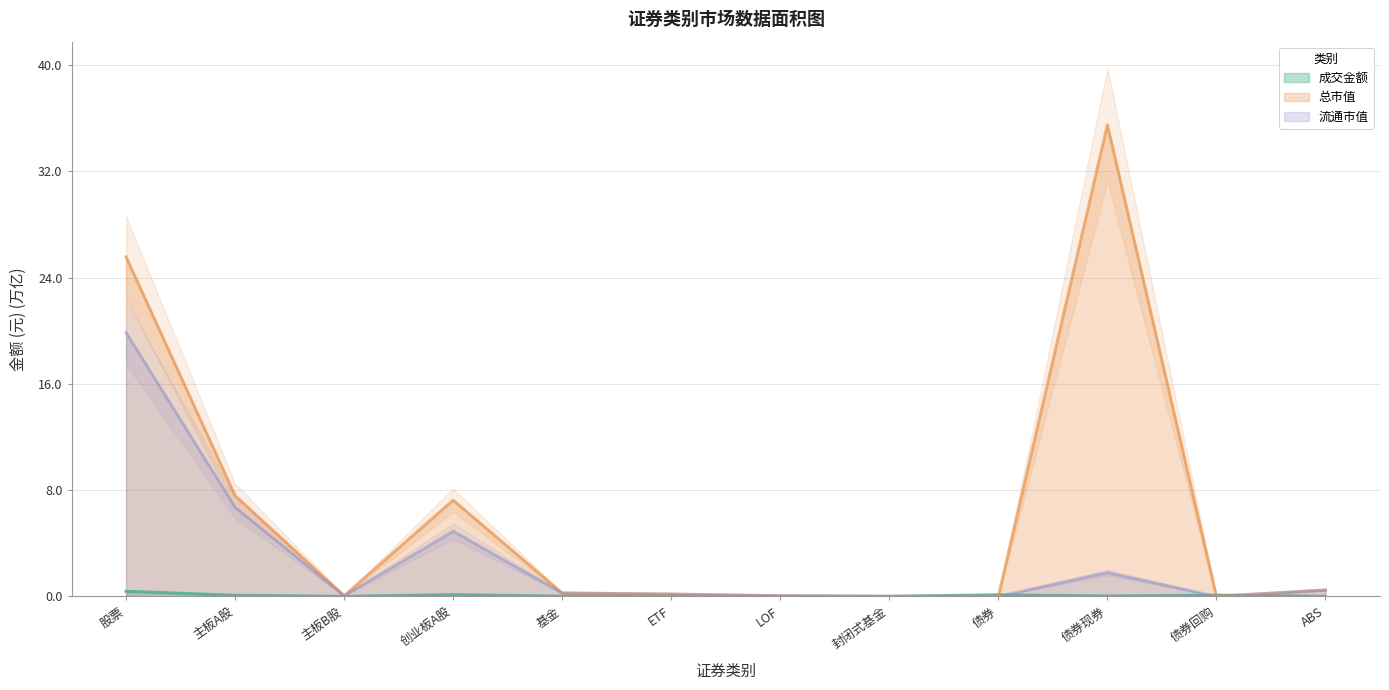

Reading left to right, transcribe all the data shown in this chart.

成交金额: 股票=0.4	主板A股=0.1	主板B股=0.0	创业板A股=0.1	基金=0.0	ETF=0.0	LOF=0.0	封闭式基金=0.0	债券=0.1	债券现券=0.0	债券回购=0.1	ABS=0.0
总市值: 股票=25.6	主板A股=7.6	主板B股=0.0	创业板A股=7.2	基金=0.3	ETF=0.2	LOF=0.0	封闭式基金=0.0	债券=0.0	债券现券=35.5	债券回购=0.0	ABS=0.5
流通市值: 股票=19.9	主板A股=6.7	主板B股=0.0	创业板A股=4.9	基金=0.3	ETF=0.2	LOF=0.0	封闭式基金=0.0	债券=0.0	债券现券=1.8	债券回购=0.0	ABS=0.5